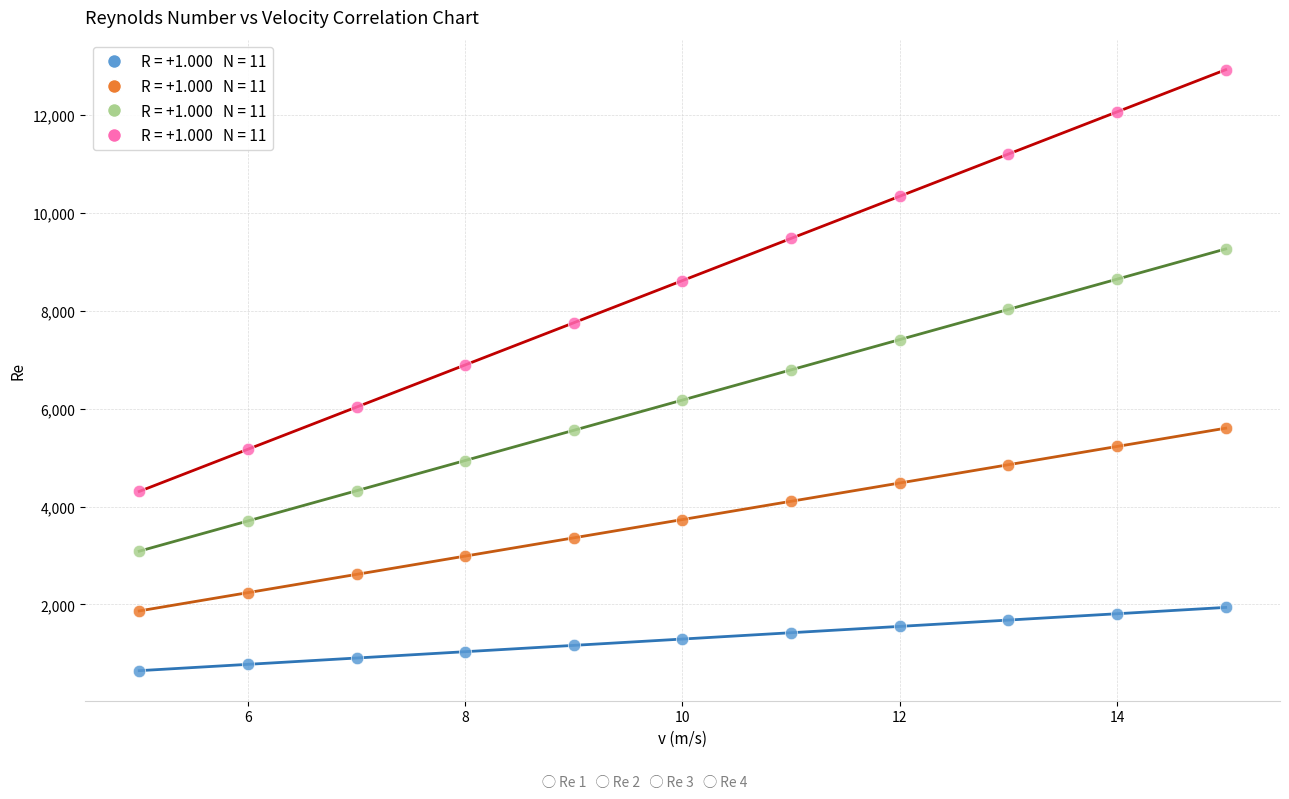

Across all data points, what is the range of Y values (max minus min)?

12284.5